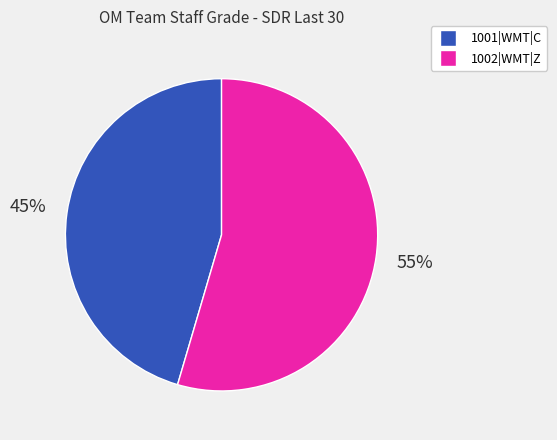

To the nearest percent, what is the combined percentage of 1001|WMT|C and 1002|WMT|Z?

100%